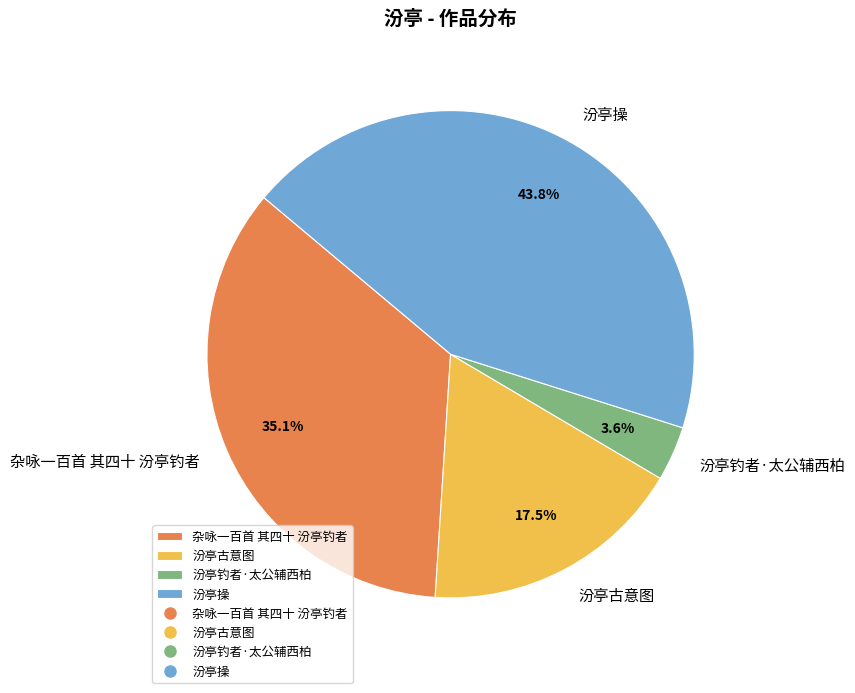

Which has a higher value, 汾亭钓者·太公辅西柏 or 汾亭操?

汾亭操